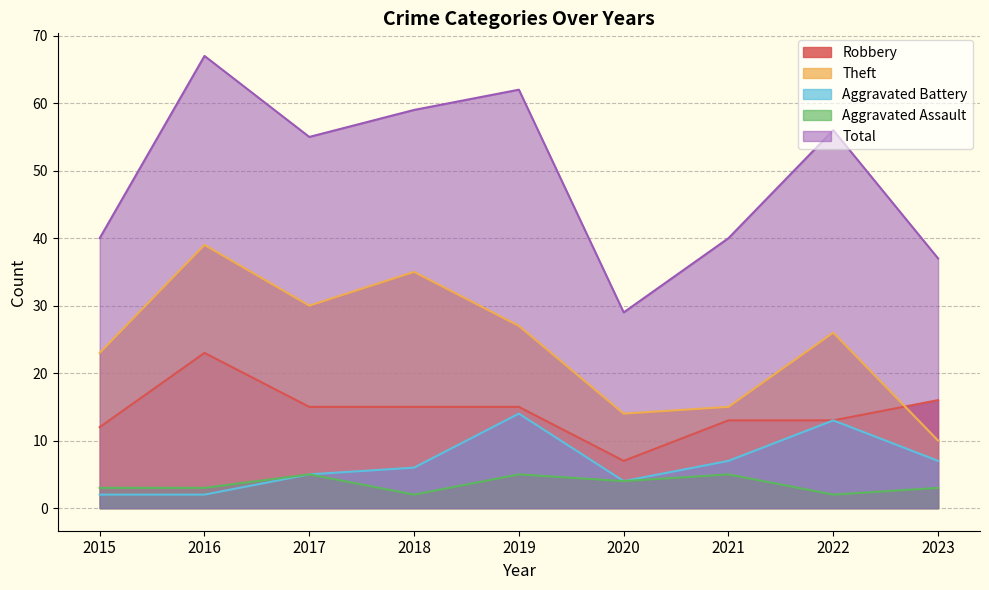

What is the total value across all series at 2015?

80